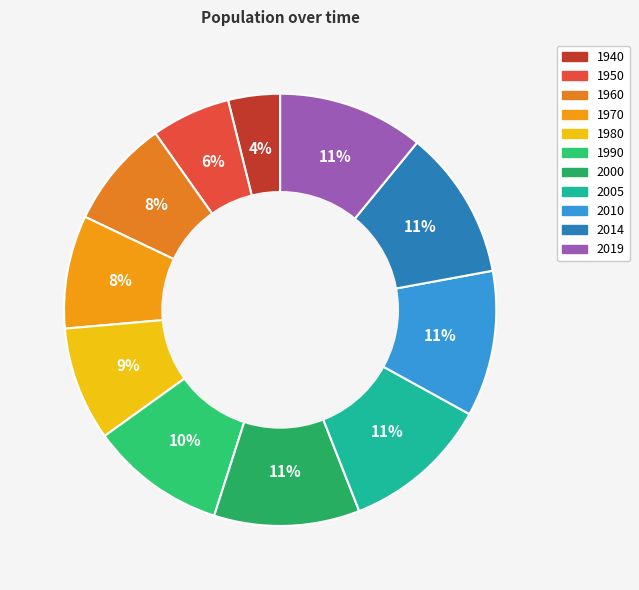

What percentage is the 1980 slice, to the nearest percent?

9%